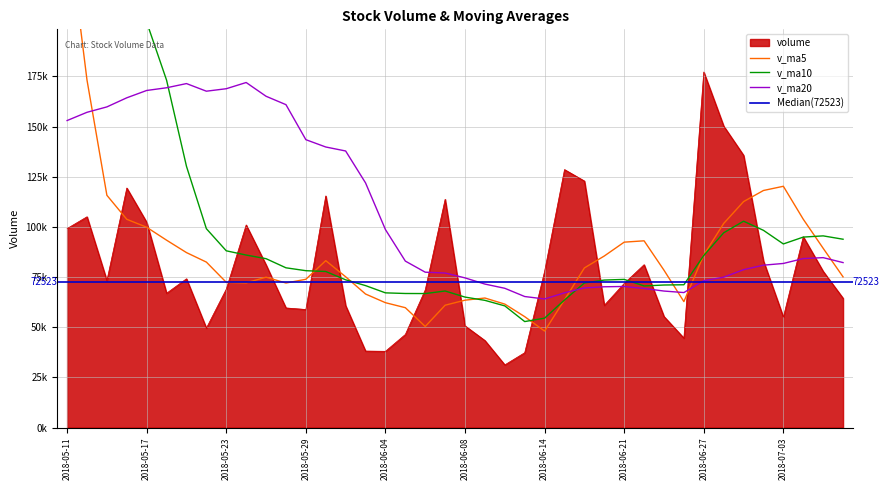

Reading right to left, what are all the values shown in this chart?

volume: 2018-05-11=99175.2	2018-05-14=105051.1	2018-05-15=73231.0	2018-05-16=119385.0	2018-05-17=102316.2	2018-05-18=66930.8	2018-05-21=74145.9	2018-05-22=49551.6	2018-05-23=68978.4	2018-05-24=100967.9	2018-05-25=81065.8	2018-05-28=59609.4	2018-05-29=58835.0	2018-05-30=115441.8	2018-05-31=60739.8	2018-06-01=38113.3	2018-06-04=37997.9	2018-06-05=46386.5	2018-06-06=68593.9	2018-06-07=113765.2	2018-06-08=50677.2	2018-06-11=43354.5	2018-06-12=31225.8	2018-06-13=37294.8	2018-06-14=77863.0	2018-06-15=128570.9	2018-06-19=122864.6	2018-06-20=60927.8	2018-06-21=71814.5	2018-06-22=81166.0	2018-06-25=55333.1	2018-06-26=44581.8	2018-06-27=177221.0	2018-06-28=150274.8	2018-06-29=135699.5	2018-07-02=83019.2	2018-07-03=55065.3	2018-07-04=95093.2	2018-07-05=77864.1	2018-07-06=64453.8
v_ma5: 2018-05-11=252879.0	2018-05-14=173213.4	2018-05-15=115756.0	2018-05-16=103794.5	2018-05-17=99831.7	2018-05-18=93382.8	2018-05-21=87201.8	2018-05-22=82465.9	2018-05-23=72384.6	2018-05-24=72114.9	2018-05-25=74941.9	2018-05-28=72034.6	2018-05-29=73891.3	2018-05-30=83184.0	2018-05-31=75138.4	2018-06-01=66547.9	2018-06-04=62225.6	2018-06-05=59735.9	2018-06-06=50366.3	2018-06-07=60971.4	2018-06-08=63484.2	2018-06-11=64555.5	2018-06-12=61523.3	2018-06-13=55263.5	2018-06-14=48083.1	2018-06-15=63661.8	2018-06-19=79563.8	2018-06-20=85504.2	2018-06-21=92408.2	2018-06-22=93068.8	2018-06-25=78421.2	2018-06-26=62764.7	2018-06-27=86023.3	2018-06-28=101715.4	2018-06-29=112622.1	2018-07-02=118159.3	2018-07-03=120256.0	2018-07-04=103830.4	2018-07-05=89348.2	2018-07-06=75099.1
v_ma10: 2018-05-11=246087.5	2018-05-14=242256.1	2018-05-15=208794.7	2018-05-16=201891.7	2018-05-17=202067.6	2018-05-18=173130.9	2018-05-21=130207.6	2018-05-22=99110.9	2018-05-23=88089.5	2018-05-24=85973.3	2018-05-25=84162.4	2018-05-28=79618.2	2018-05-29=78178.6	2018-05-30=77784.3	2018-05-31=73626.6	2018-06-01=70744.9	2018-06-04=67130.1	2018-06-05=66813.6	2018-06-06=66775.1	2018-06-07=68054.9	2018-06-08=65016.0	2018-06-11=63390.5	2018-06-12=60629.6	2018-06-13=52814.9	2018-06-14=54527.2	2018-06-15=63573.0	2018-06-19=72059.6	2018-06-20=73513.8	2018-06-21=73835.8	2018-06-22=70575.9	2018-06-25=71041.5	2018-06-26=71164.2	2018-06-27=85763.8	2018-06-28=97061.8	2018-06-29=102845.4	2018-07-02=98290.2	2018-07-03=91510.3	2018-07-04=94926.8	2018-07-05=95531.8	2018-07-06=93860.6
v_ma20: 2018-05-11=153025.6	2018-05-14=157131.6	2018-05-15=159824.8	2018-05-16=164361.1	2018-05-17=168013.6	2018-05-18=169361.0	2018-05-21=171449.0	2018-05-22=167651.5	2018-05-23=168885.1	2018-05-24=171979.7	2018-05-25=165124.9	2018-05-28=160937.1	2018-05-29=143486.7	2018-05-30=139838.0	2018-05-31=137847.1	2018-06-01=121937.9	2018-06-04=98668.8	2018-06-05=82962.3	2018-06-06=77432.3	2018-06-07=77014.1	2018-06-08=74589.2	2018-06-11=71504.4	2018-06-12=69404.1	2018-06-13=65299.6	2018-06-14=64076.9	2018-06-15=67158.9	2018-06-19=69594.9	2018-06-20=70163.7	2018-06-21=70305.5	2018-06-22=69315.4	2018-06-25=68028.8	2018-06-26=67277.4	2018-06-27=73196.7	2018-06-28=74938.3	2018-06-29=78686.3	2018-07-02=80931.6	2018-07-03=81785.0	2018-07-04=84220.3	2018-07-05=84683.8	2018-07-06=82218.2